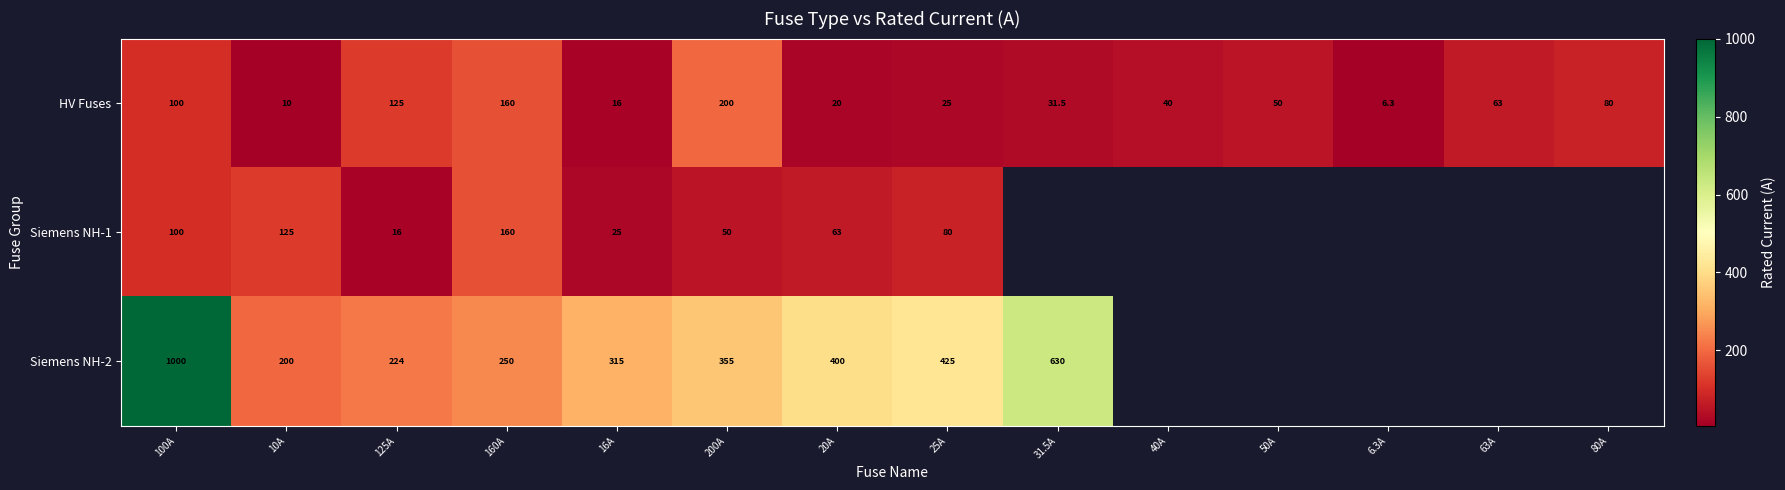

At which category is the sum across all series the highest?

100A